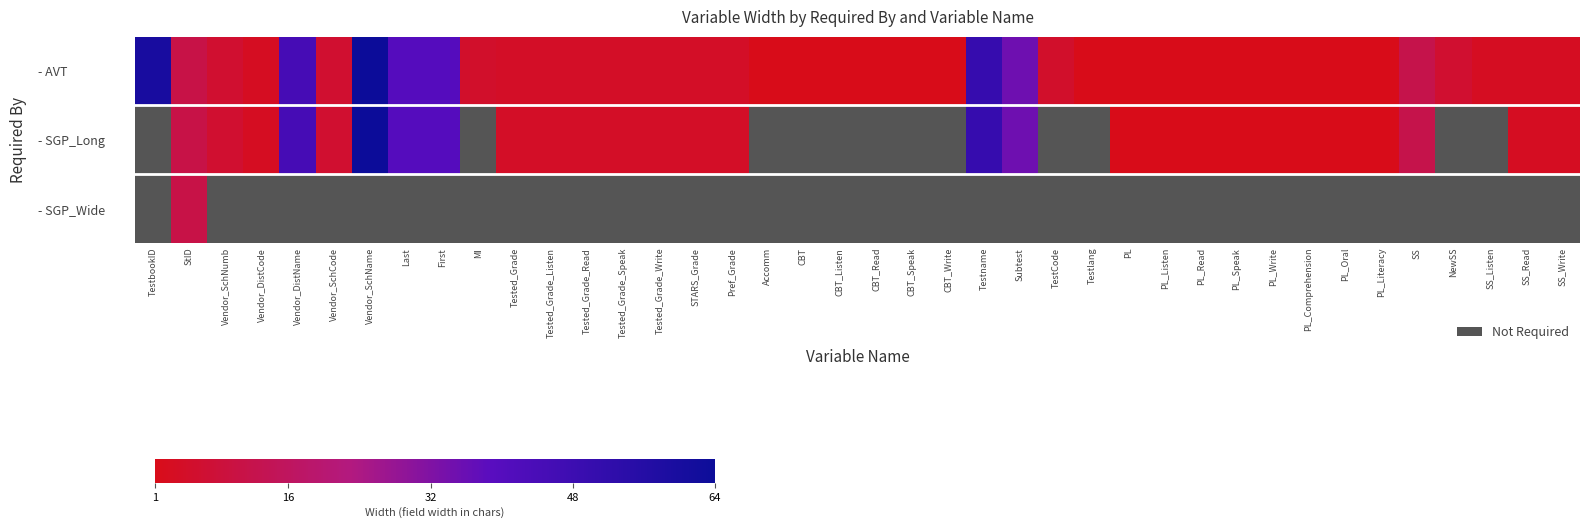

Count the number of categories in the chart.

40